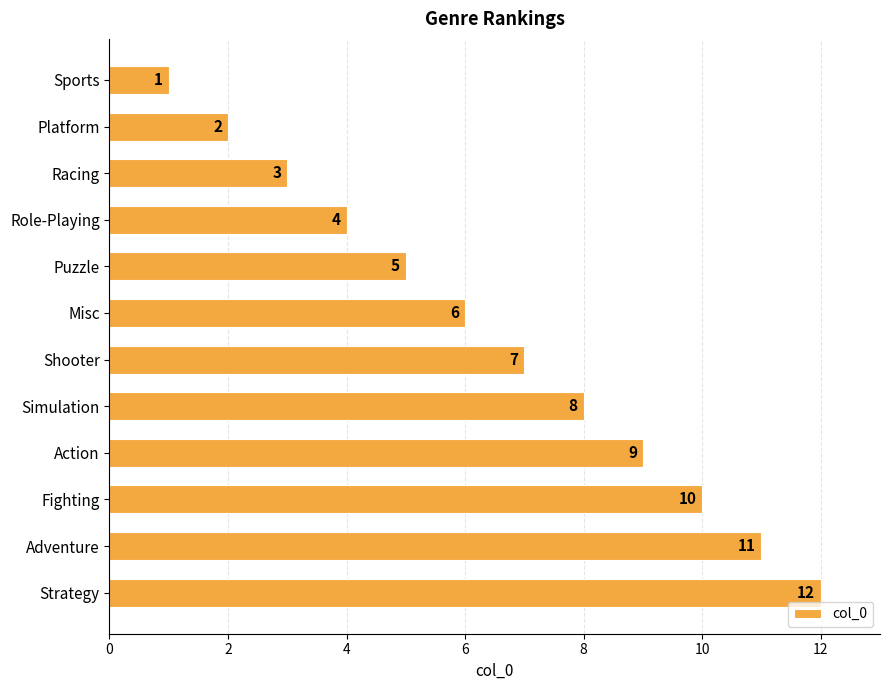

What value does the data have at Adventure, to the nearest 5?

10